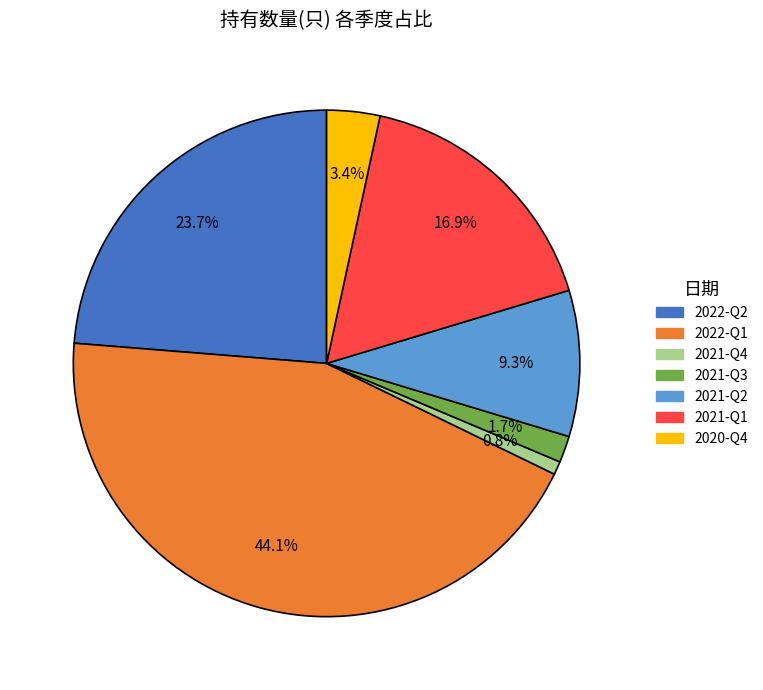

What is the largest slice in the pie chart?

2022-Q1